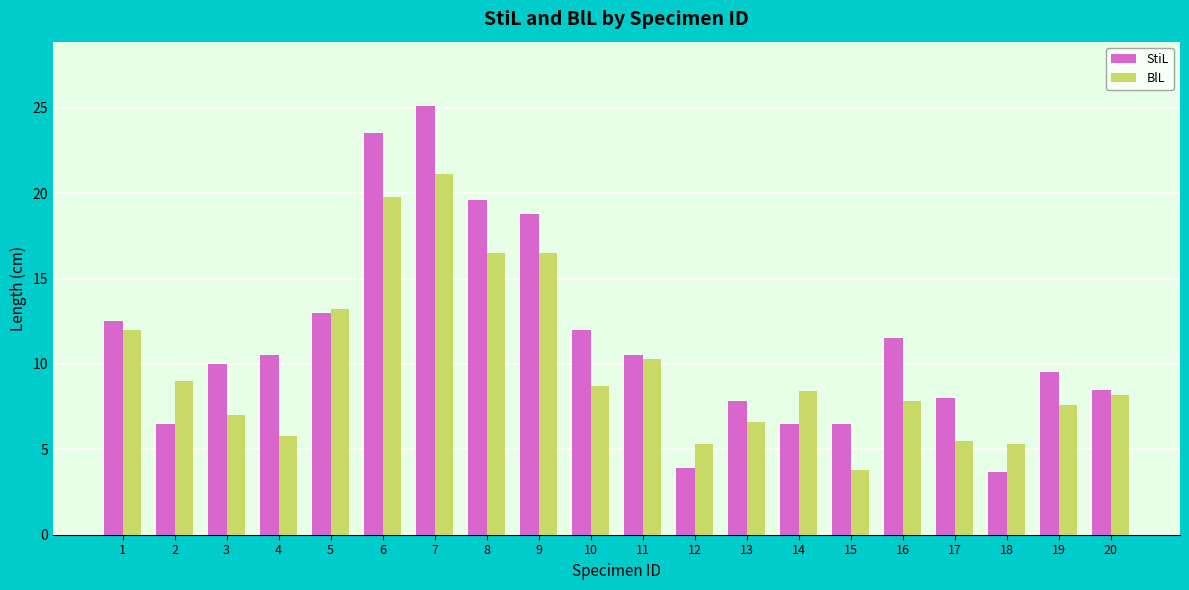

Does the chart contain stacked bars?

No